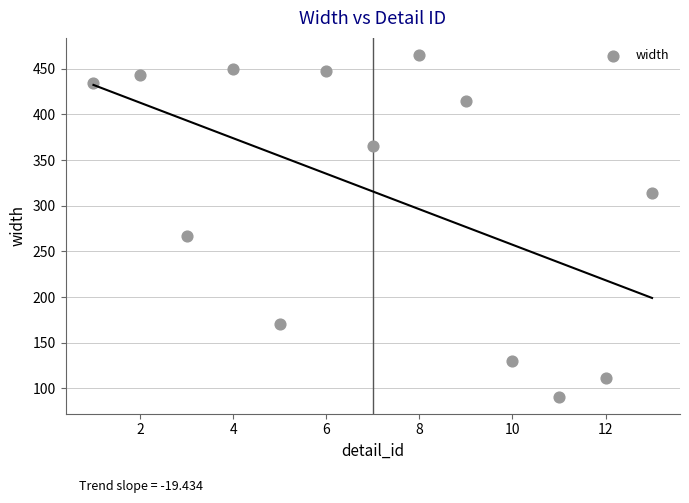

What Y value in the scatter plot is closest to 278?

267